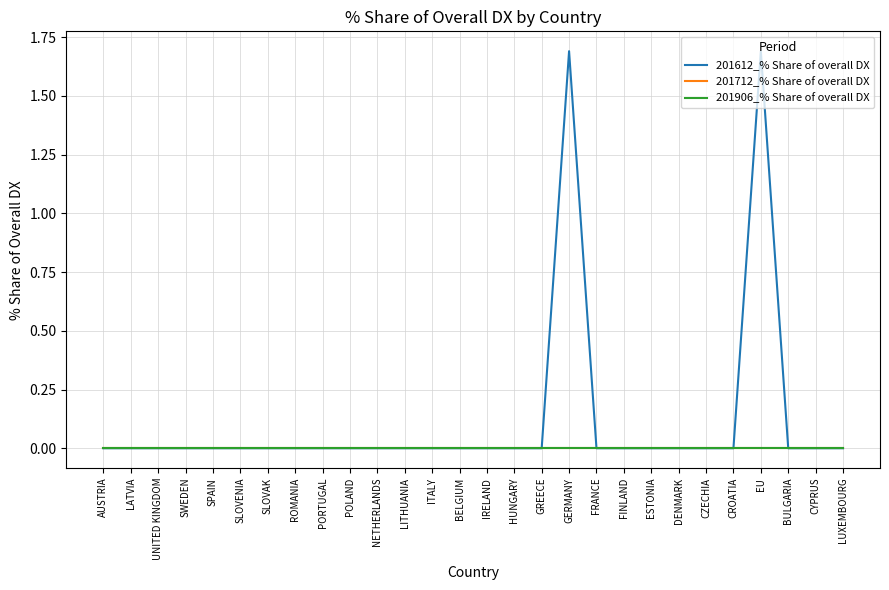

Is this an area chart (filled region under the line)?

No